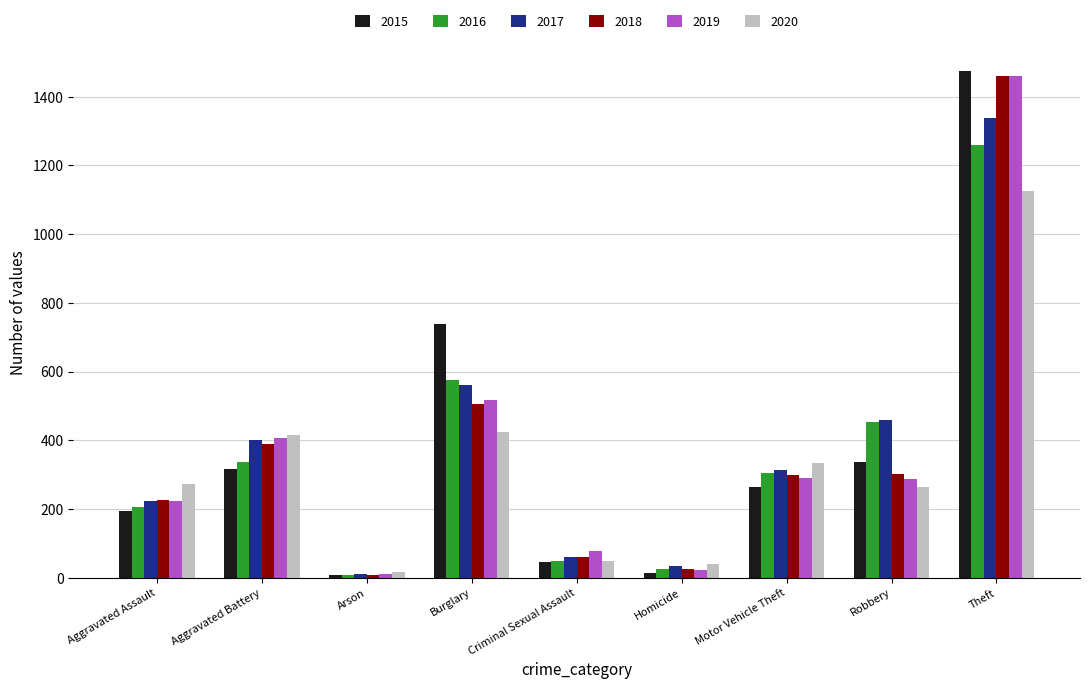

Which series has the largest range (max minus min)?

2015